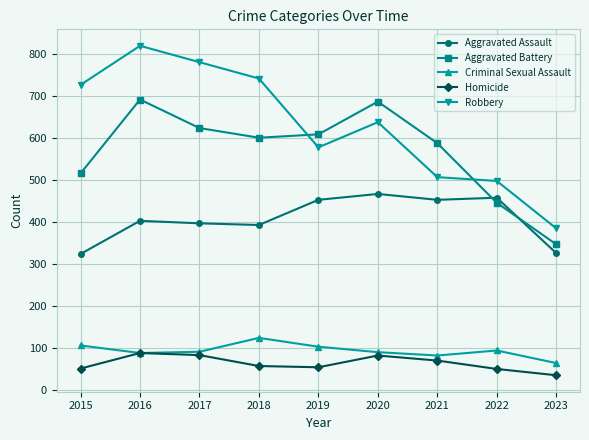

Where is the first local maximum for Criminal Sexual Assault?

2018